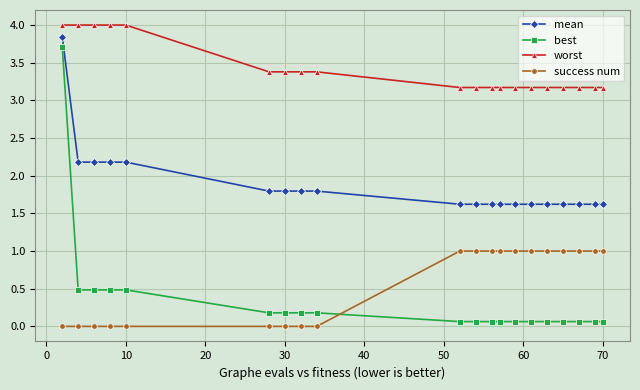

True or false: mean and worst intersect in this chart.

False